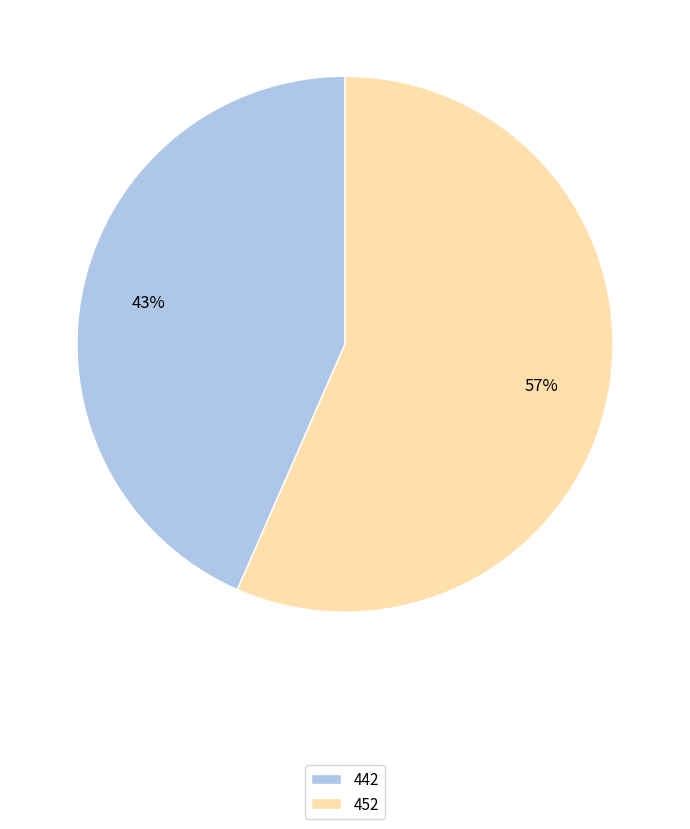

What is the smallest slice in the pie chart?

442